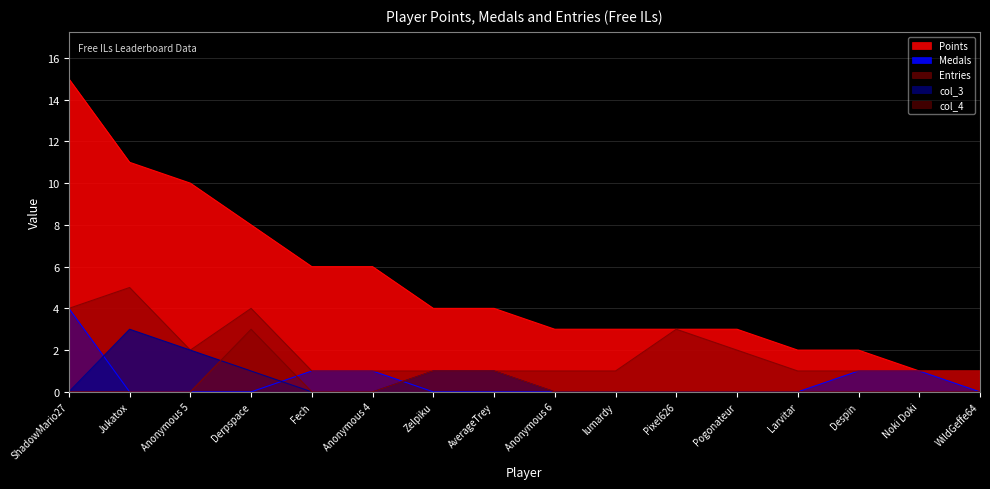

Between Anonymous 6 and Anonymous 5, which is larger?

Anonymous 5